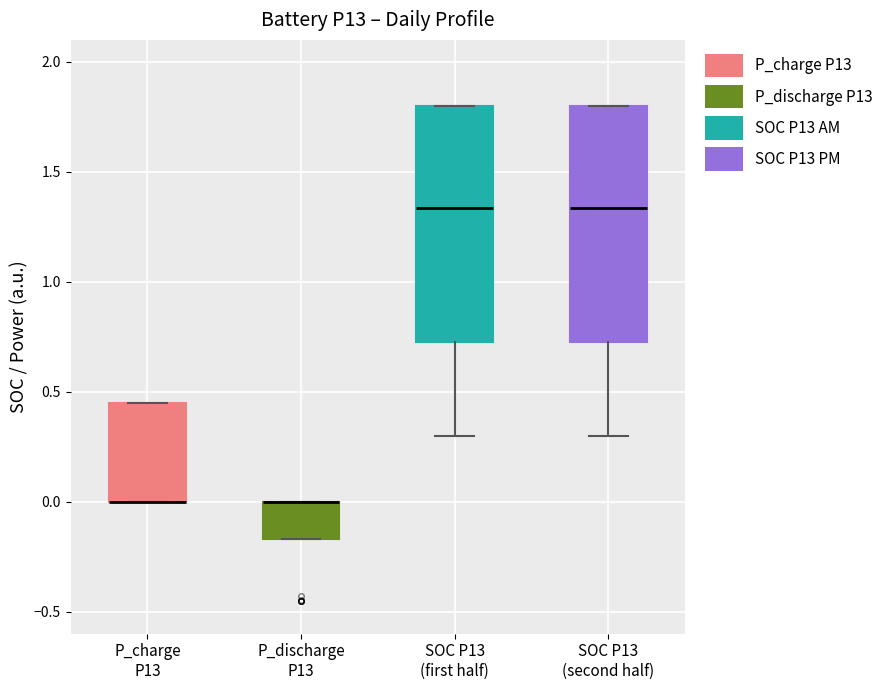

Where is the upper edge of the box for P_discharge P13 on the y-axis? The values are not printed on the chart, so give them approximately, as read against the axis.

0.00